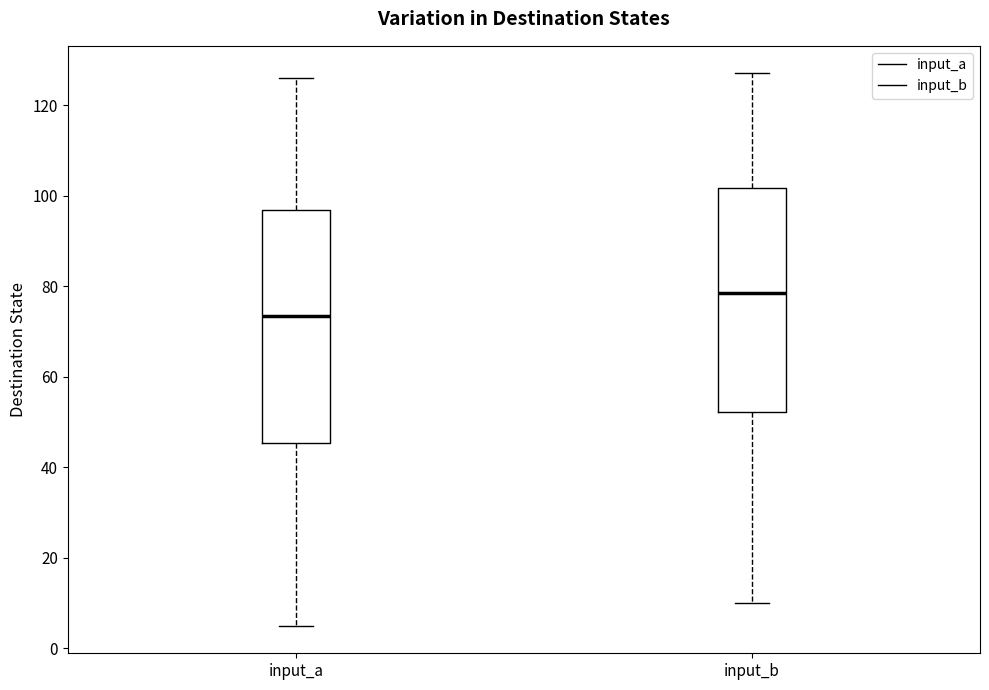

Reading left to right, transcribe this box plot: for each box, give where its median line is, the range the box spans, and where its two whiskers end, as read against the y-axis. The values are not printed on the chart, so give them approximately, as read against the axis.

input_a: median 74, box 46 to 96, whiskers 6 to 126
input_b: median 78, box 52 to 102, whiskers 10 to 128